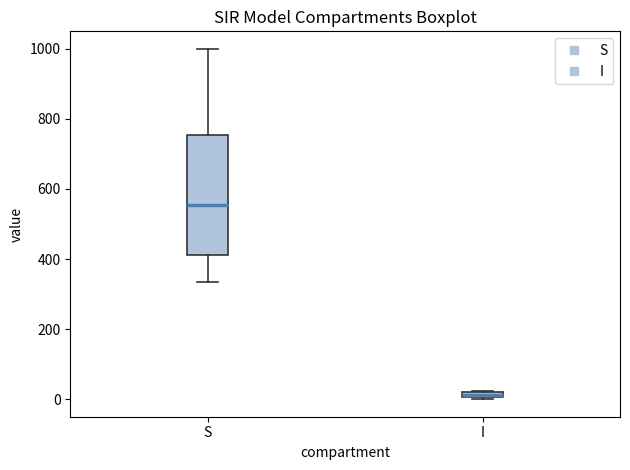

Comparing the boxes themselves (not the whiskers), which one is the tallest?

S